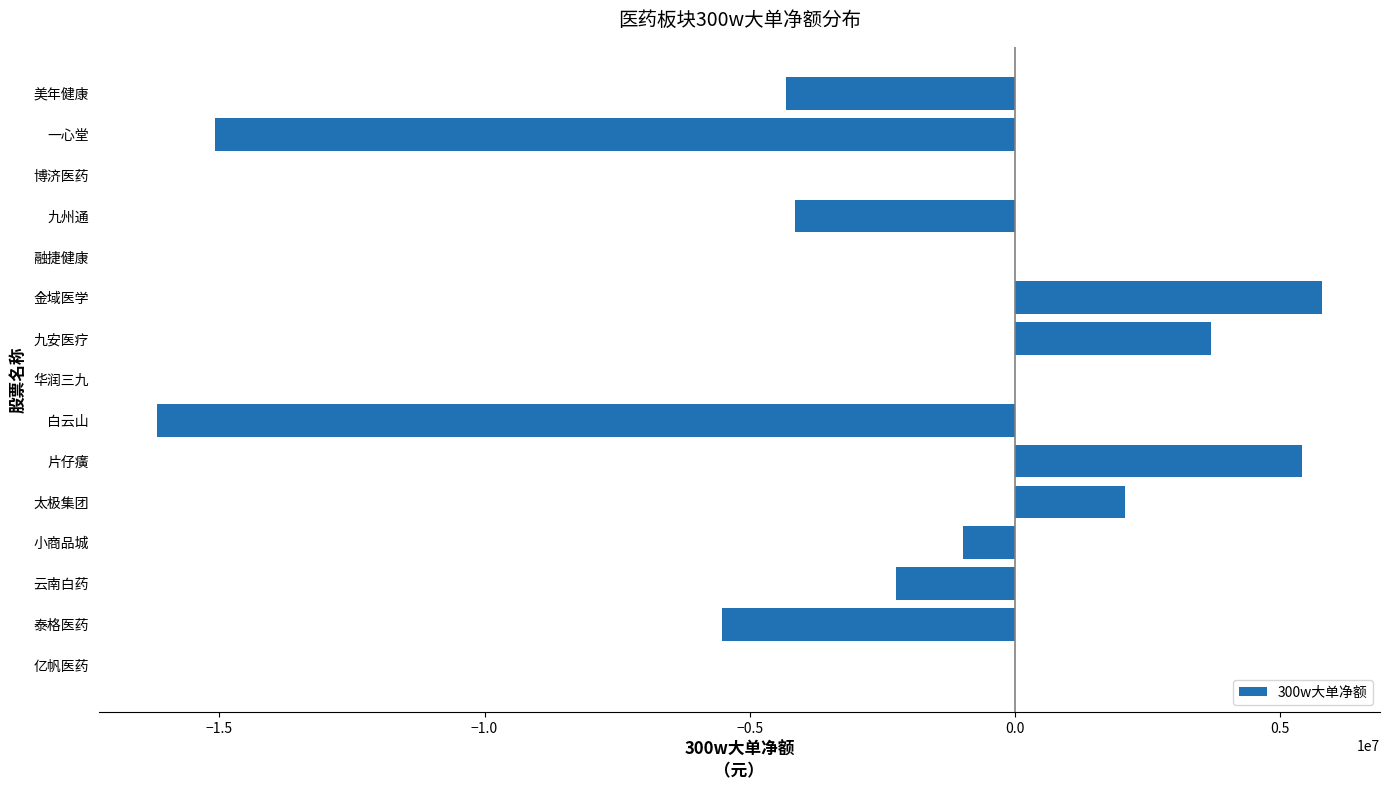

The chart shows a value of -4149274 at 九州通. True or false?

True